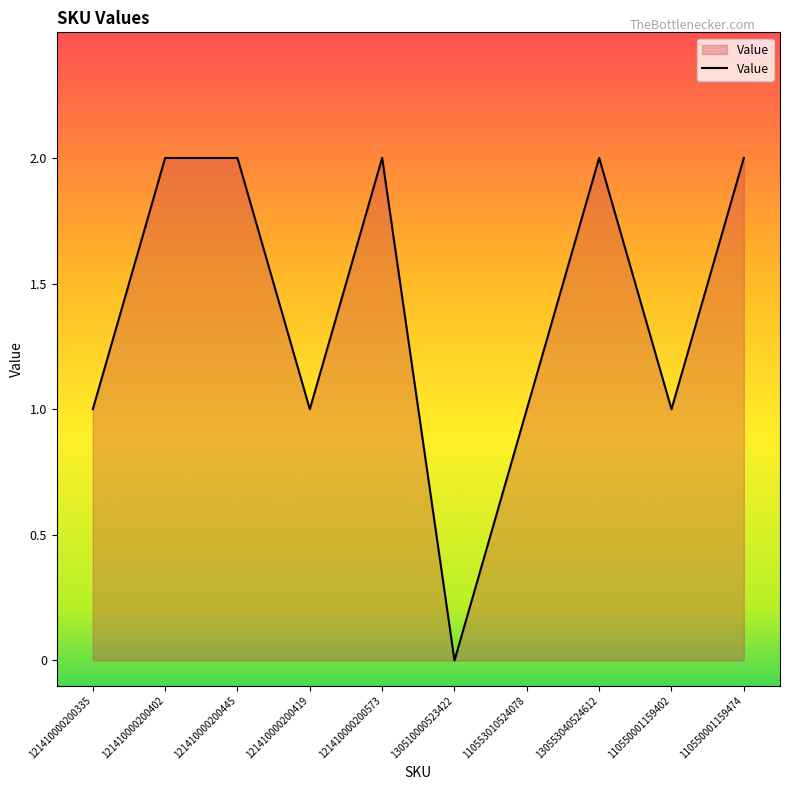

The value at 121410000200402 is 2. True or false?

True